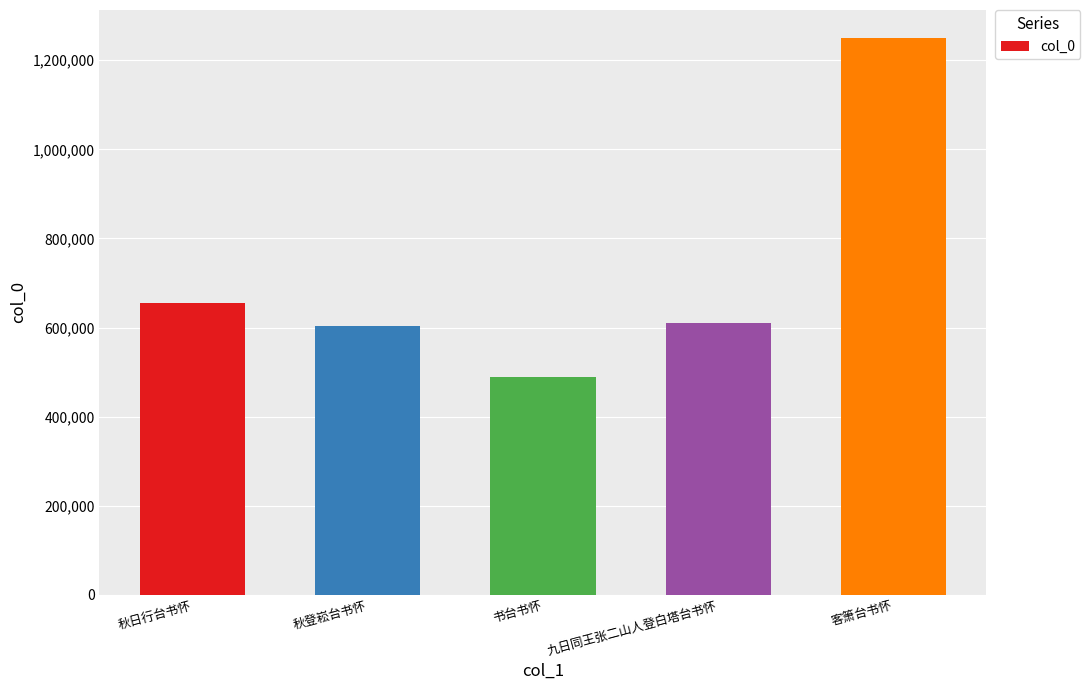

What is the difference between the values at 书台书怀 and 九日同王张二山人登白塔台书怀?

122083